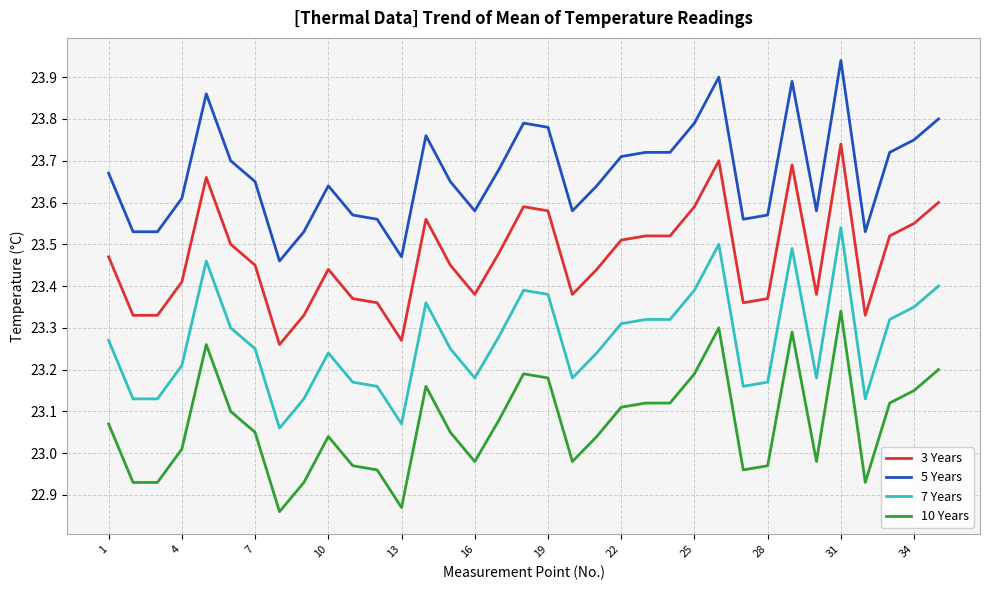

List the series in order of their peak value, highest first.

5 Years, 3 Years, 7 Years, 10 Years